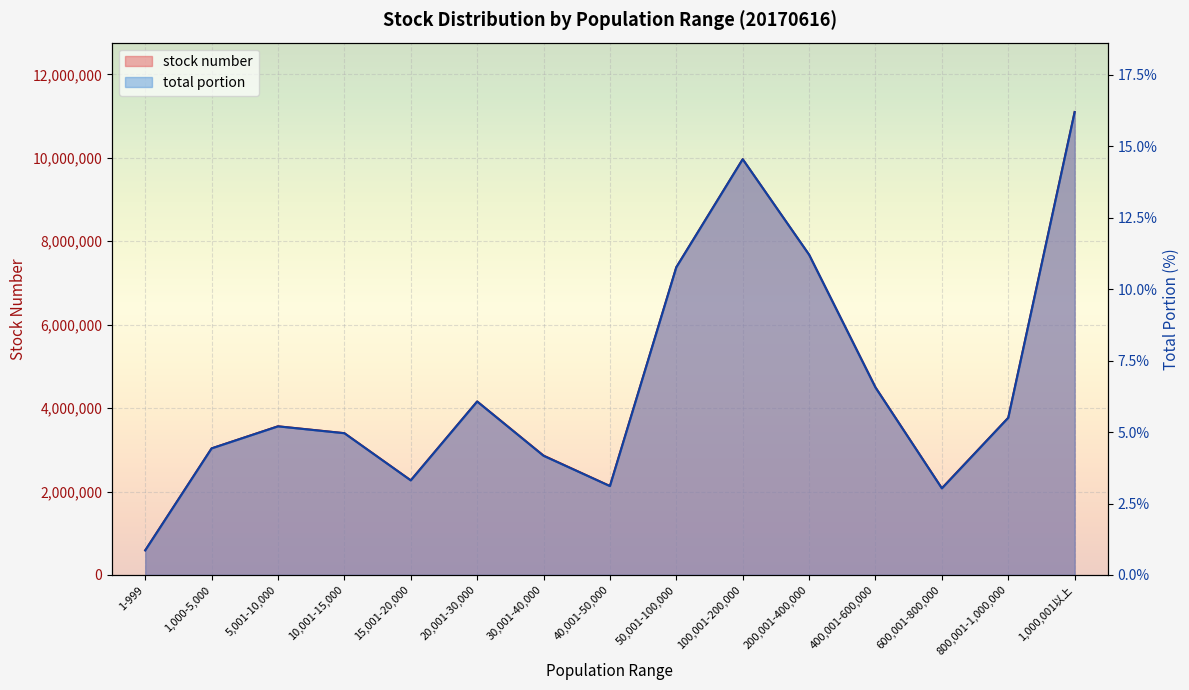

How many lines are shown in the chart?

2